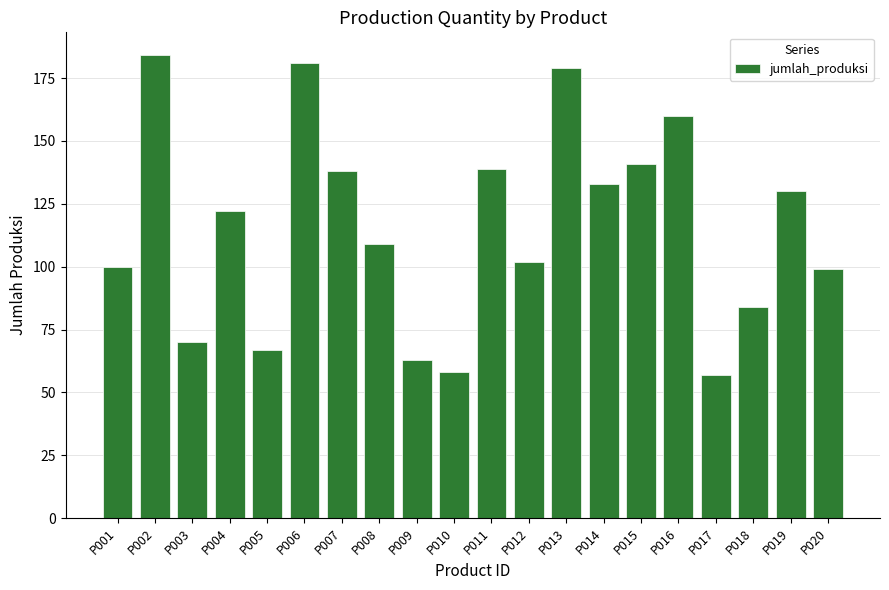

What is the difference between the values at P010 and P004?

64